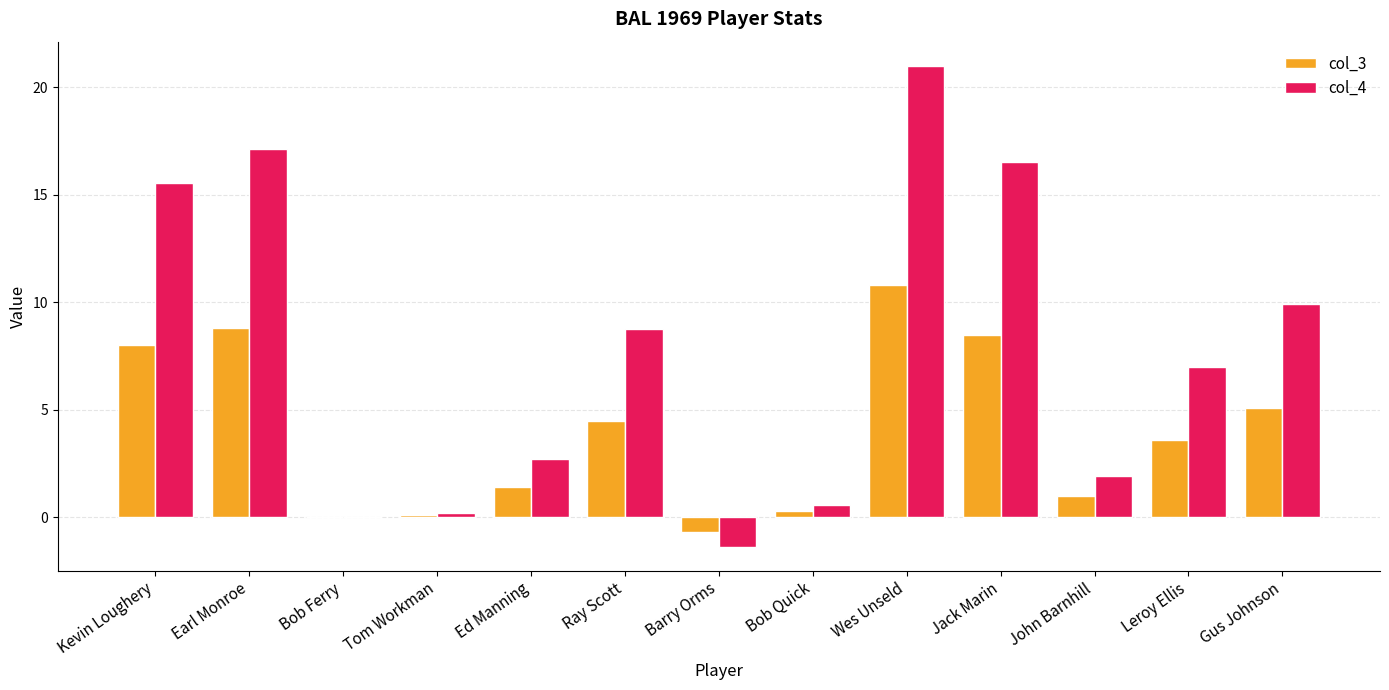

Is it true that col_3 equals 3.6 at Leroy Ellis?

True